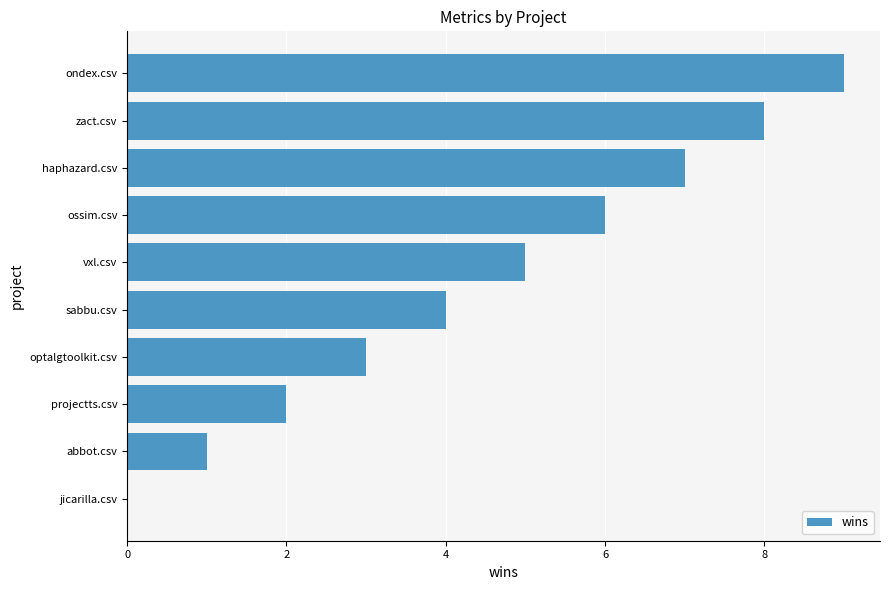

Which label corresponds to the largest value in the chart?

ondex.csv